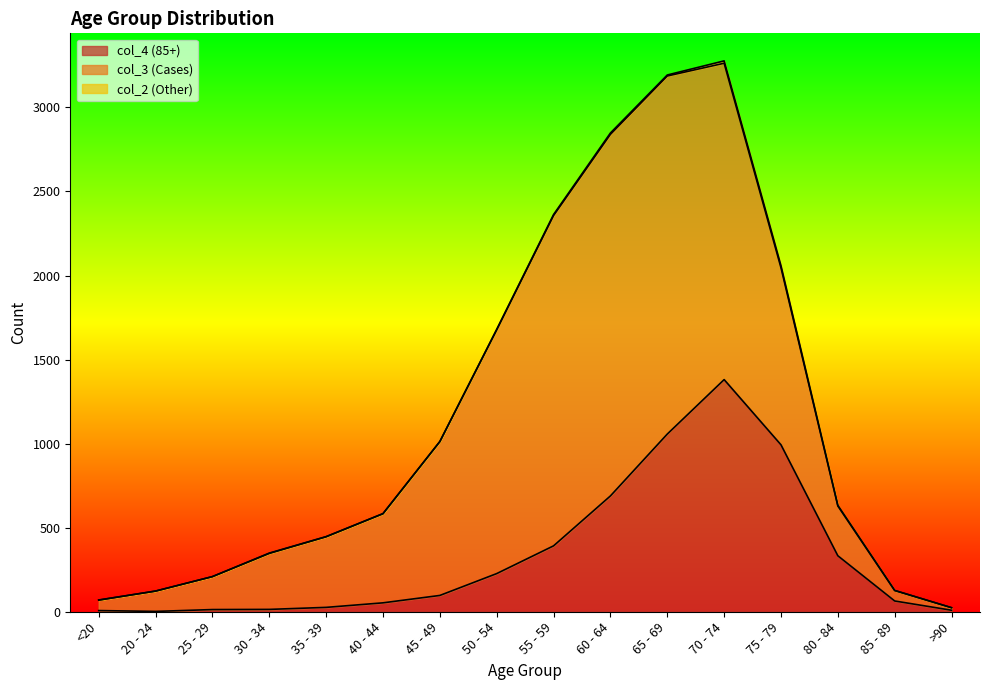

Which series has the widest spread of values?

col_3